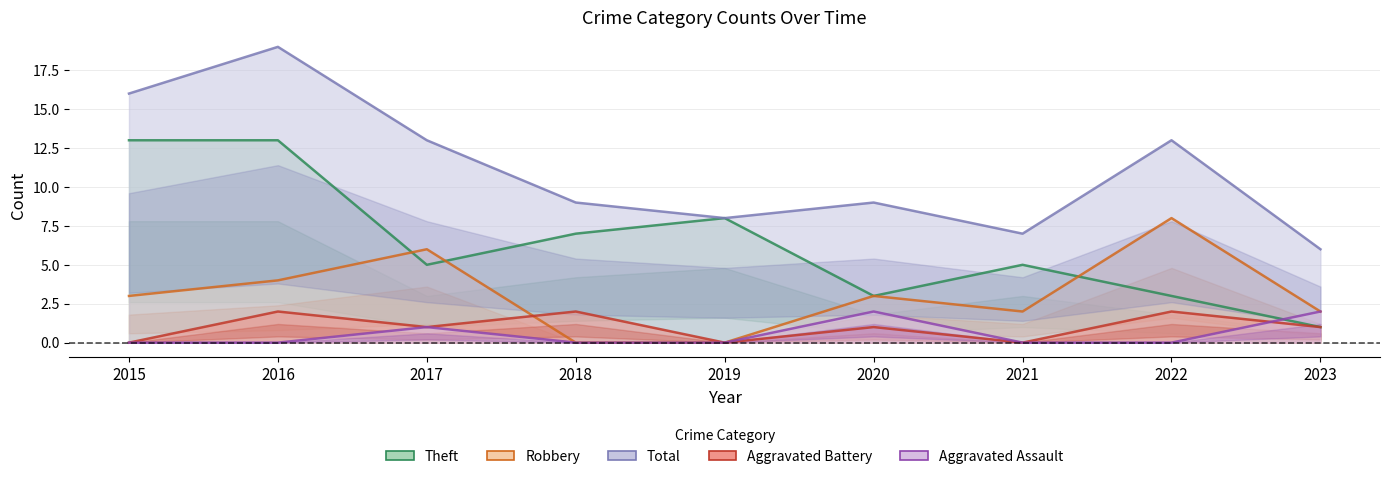

List the series in order of their peak value, lowest first.

Aggravated Assault, Aggravated Battery, Robbery, Theft, Total